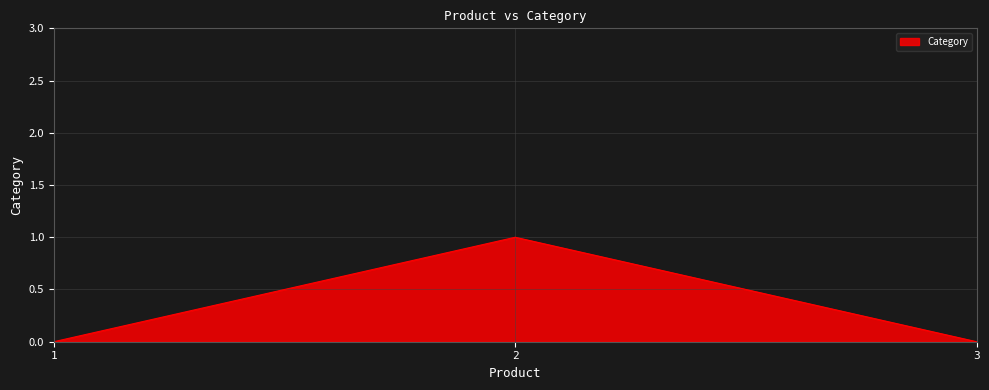

Count the number of categories in the chart.

3